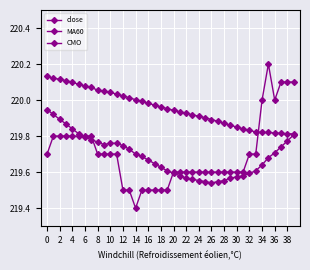

How many distinct data groups are displayed?

3